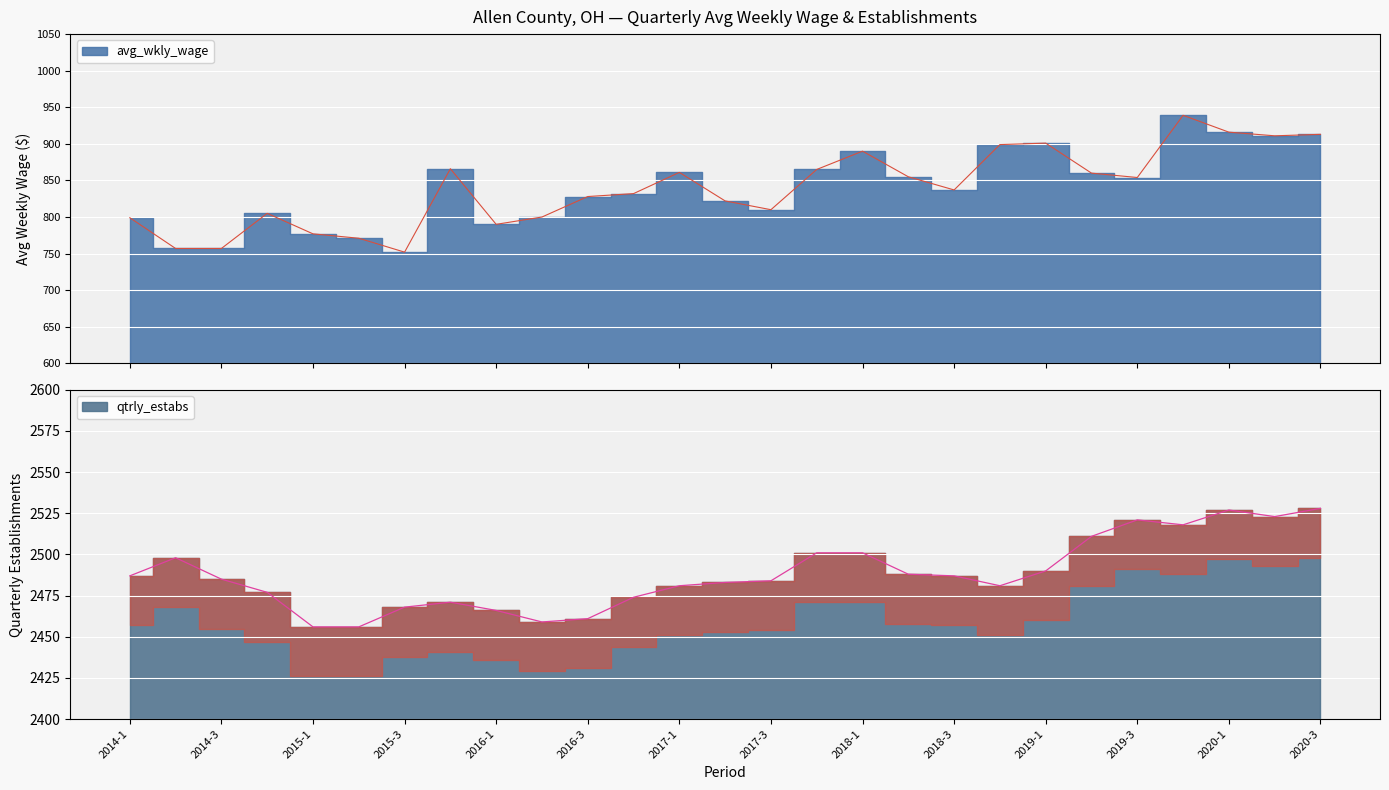

Which series has the widest spread of values?

avg_wkly_wage